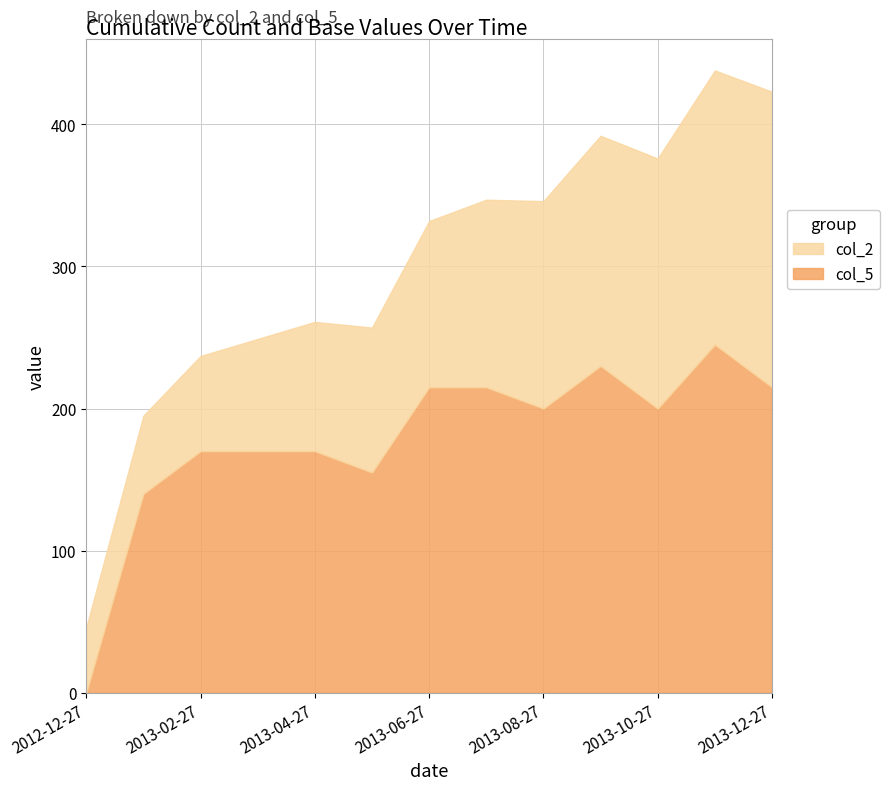

At which category does col_5 reach its first local valley?

2013-05-27